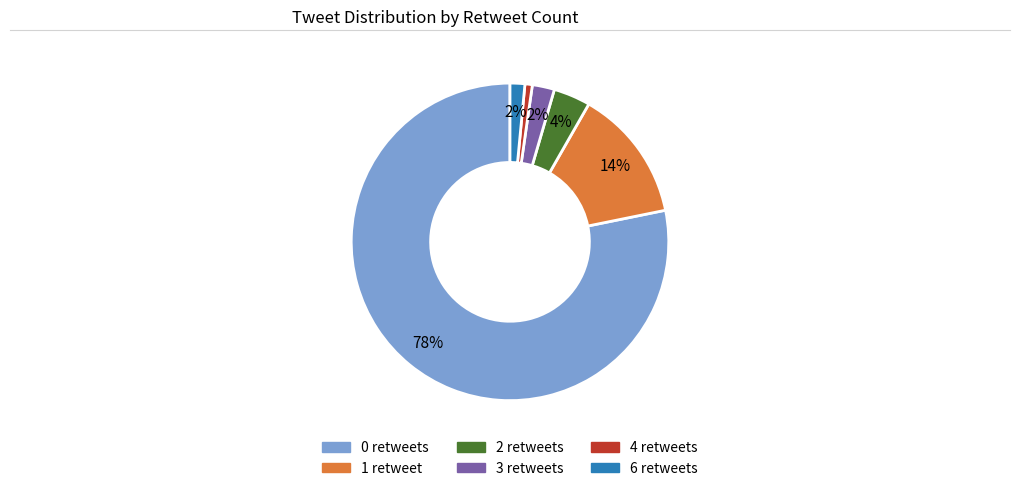

To the nearest percent, what is the average slice percentage?

17%